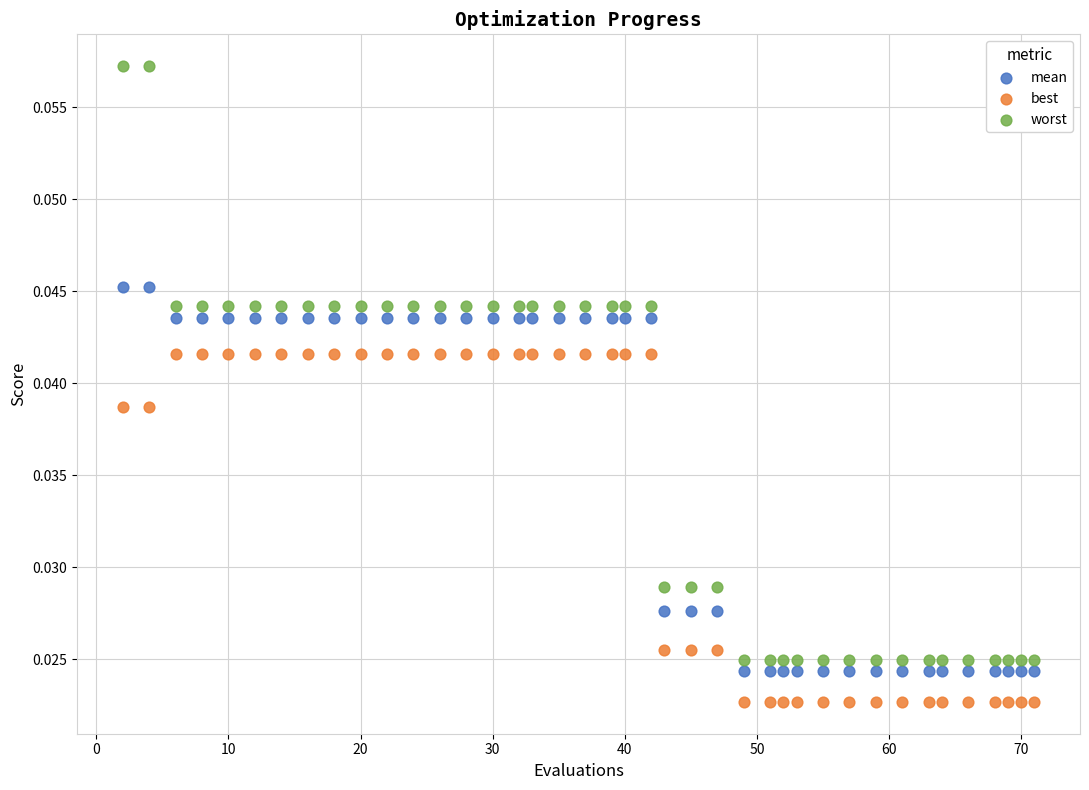

What is the X range (max minus min) for the scatter plot?

69.0